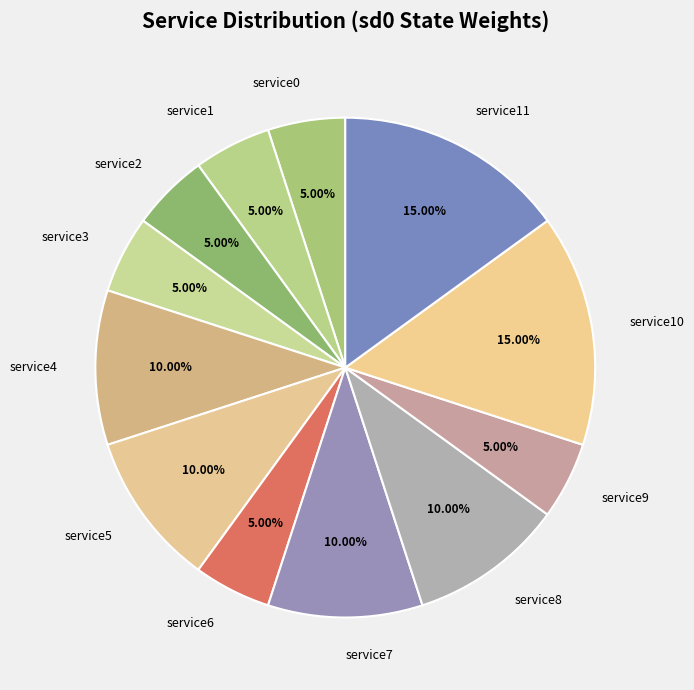

Which has a higher value, service10 or service0?

service10